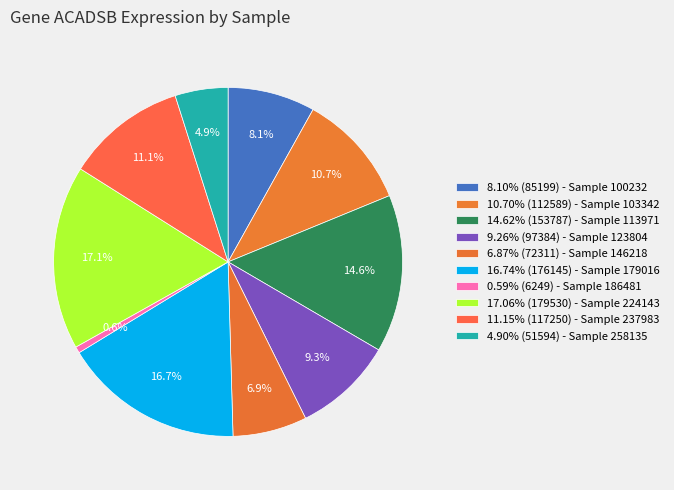

Count the number of slices in the pie.

10